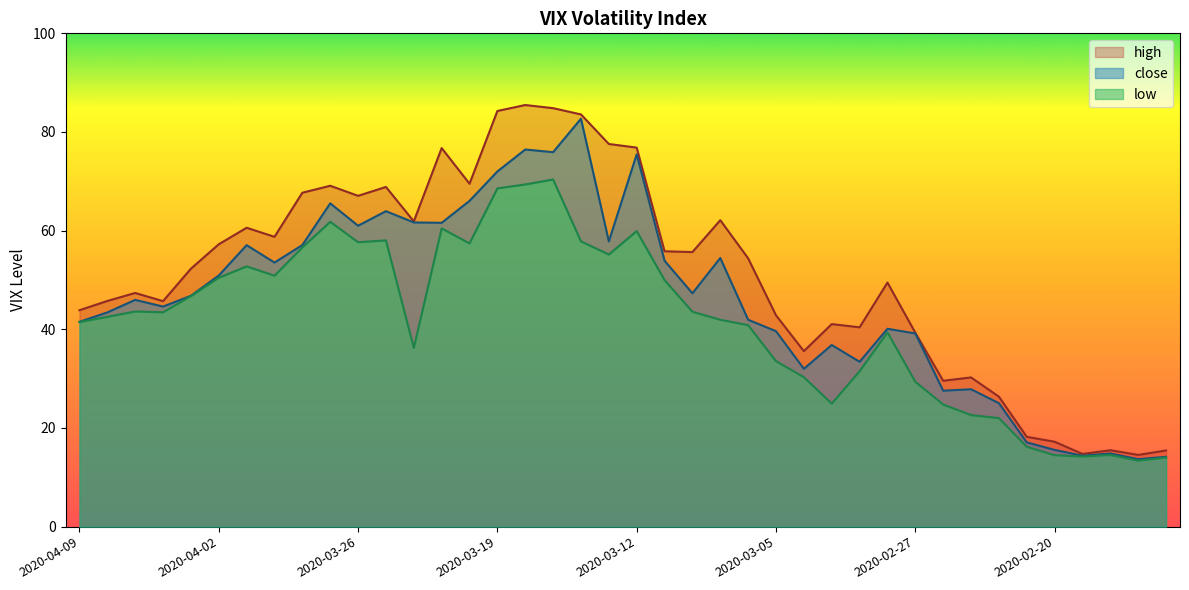

At which category is the sum across all series the highest?

2020-03-18